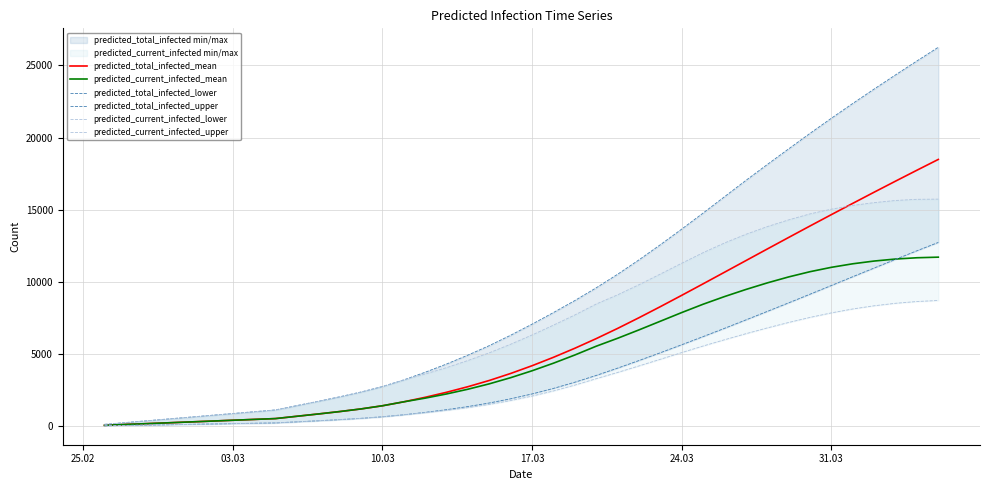

How many data points in predicted_current_infected_lower are less than 2084?

20